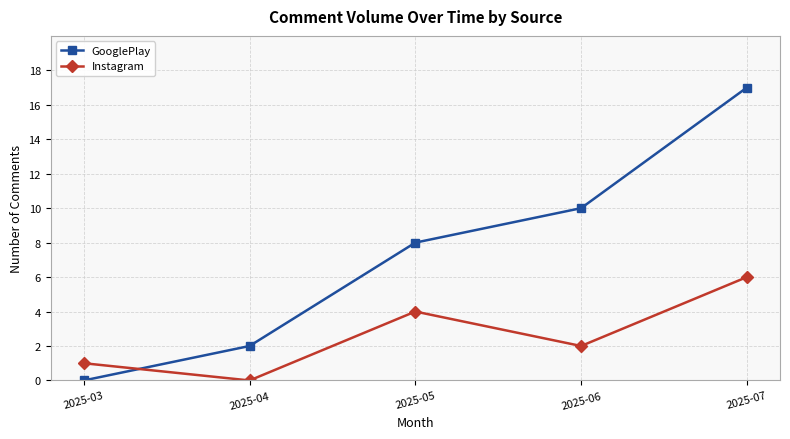

What is the total value across all series at 2025-04?

2